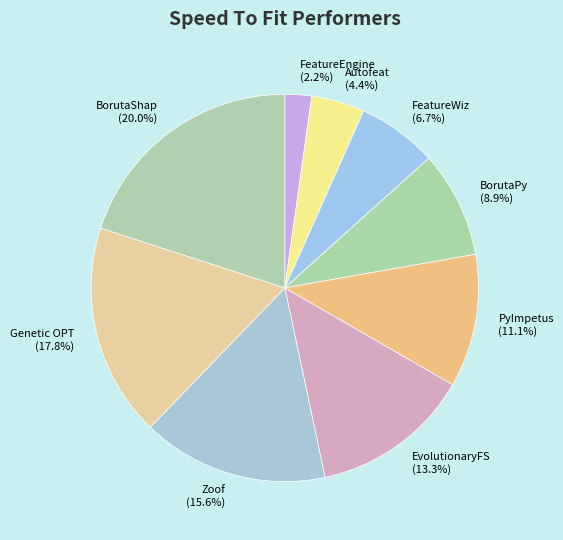

Is it true that FeatureEngine is 2% of the pie?

True